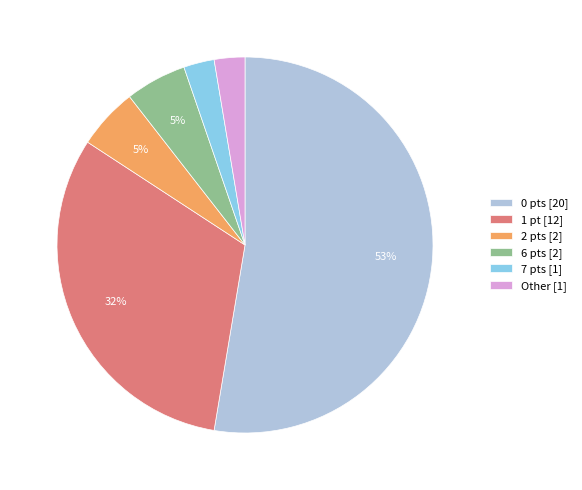

Does 0 pts [20] represent more than half of the total?

Yes